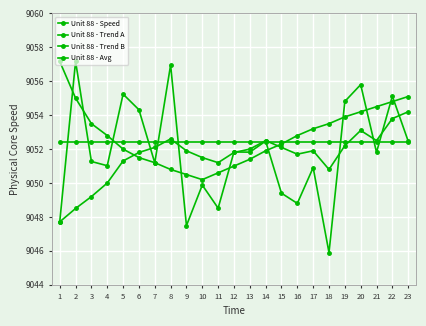

Does the chart display data point markers on the line(s)?

Yes